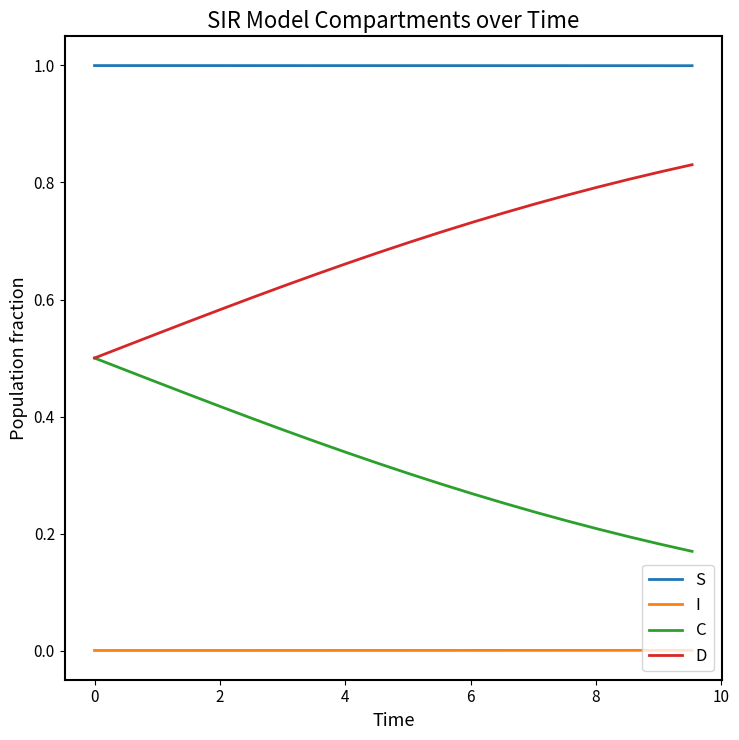

Which series has the largest total across all categories?

S